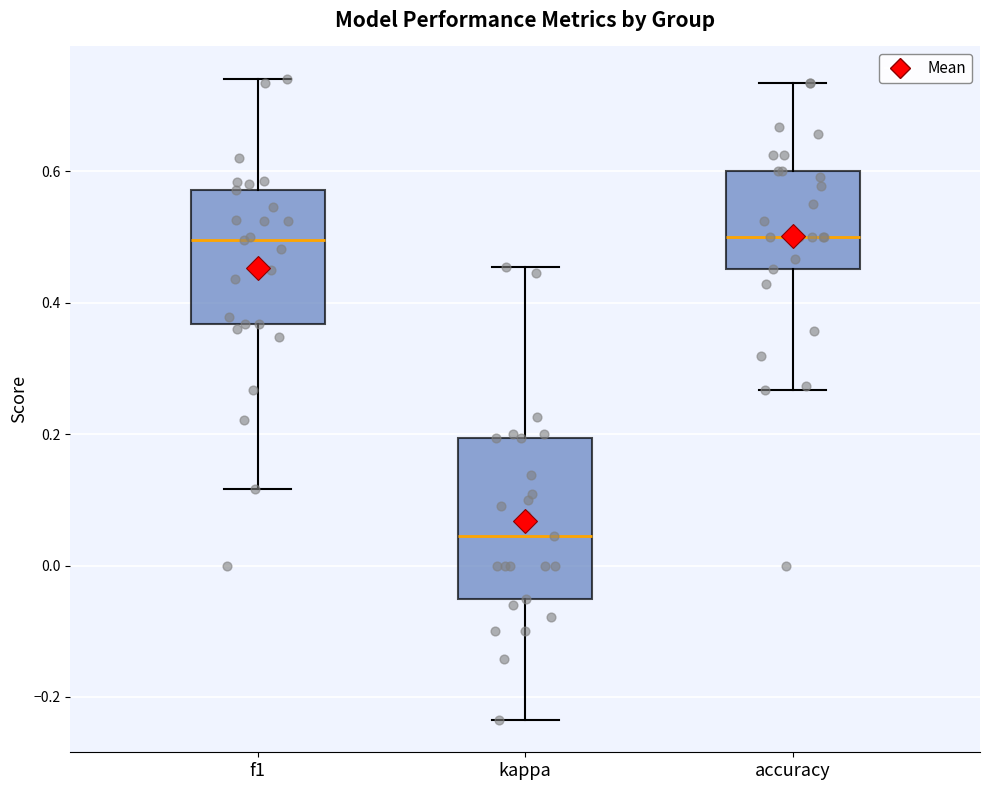

Reading left to right, read every box against the y-axis: the position of its median line, the range the box covers, and the ends of its whiskers. The values are not printed on the chart, so give them approximately, as read against the axis.

f1: median 0.50, box 0.36 to 0.58, whiskers 0.12 to 0.74
kappa: median 0.04, box -0.06 to 0.20, whiskers -0.24 to 0.46
accuracy: median 0.50, box 0.46 to 0.60, whiskers 0.26 to 0.74